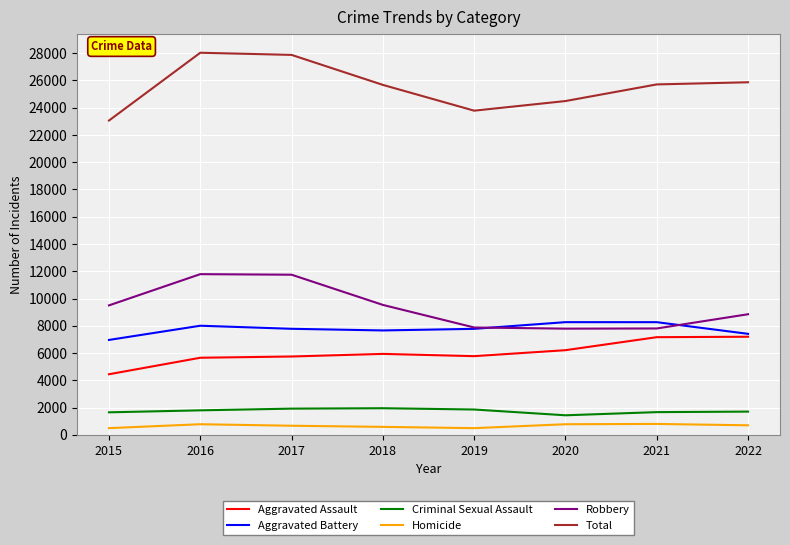

What is the sum of all Criminal Sexual Assault values?

14001